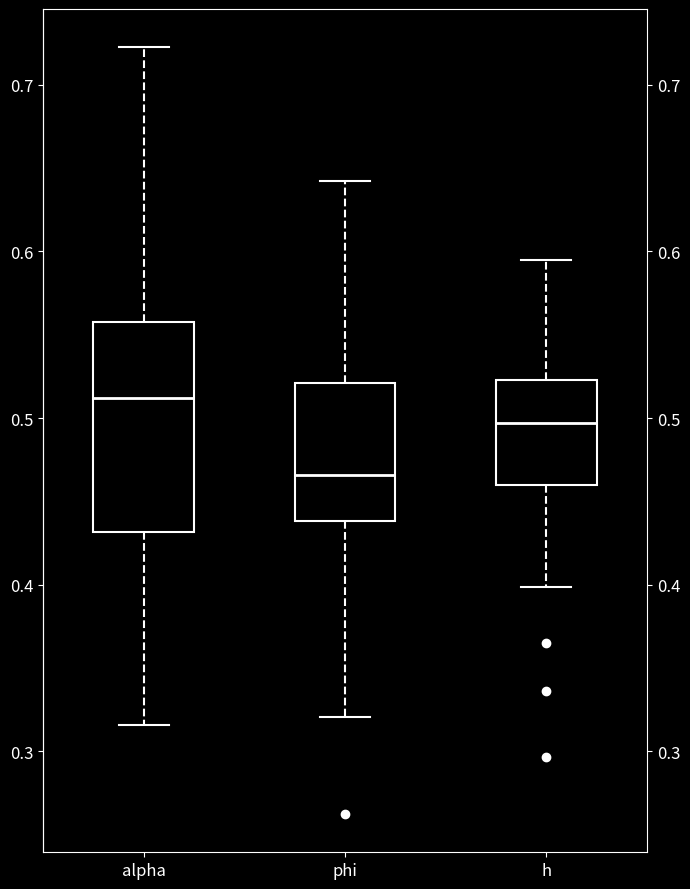

Reading left to right, read every box against the y-axis: the position of its median line, the range the box covers, and the ends of its whiskers. The values are not printed on the chart, so give them approximately, as read against the axis.

alpha: median 0.51, box 0.43 to 0.56, whiskers 0.32 to 0.72
phi: median 0.47, box 0.44 to 0.52, whiskers 0.32 to 0.64
h: median 0.50, box 0.46 to 0.52, whiskers 0.40 to 0.60